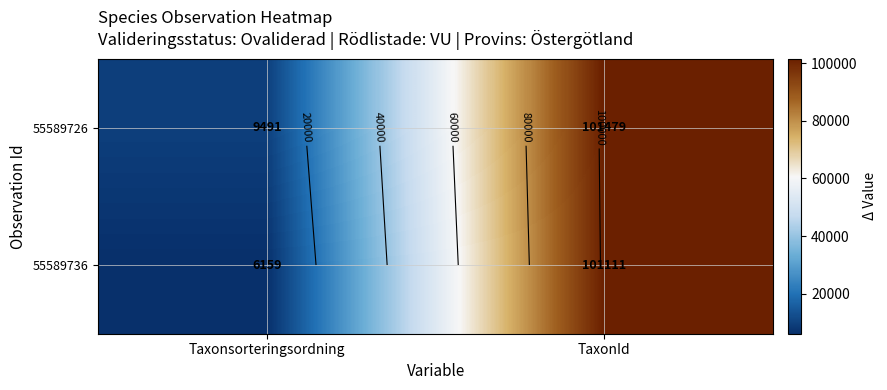

How many data points in 55589736 are less than 101111?

1